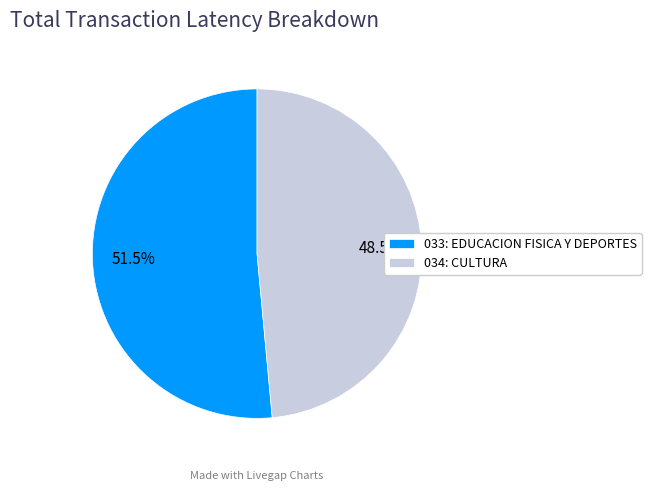

What is the largest slice in the pie chart?

033: EDUCACION FISICA Y DEPORTES